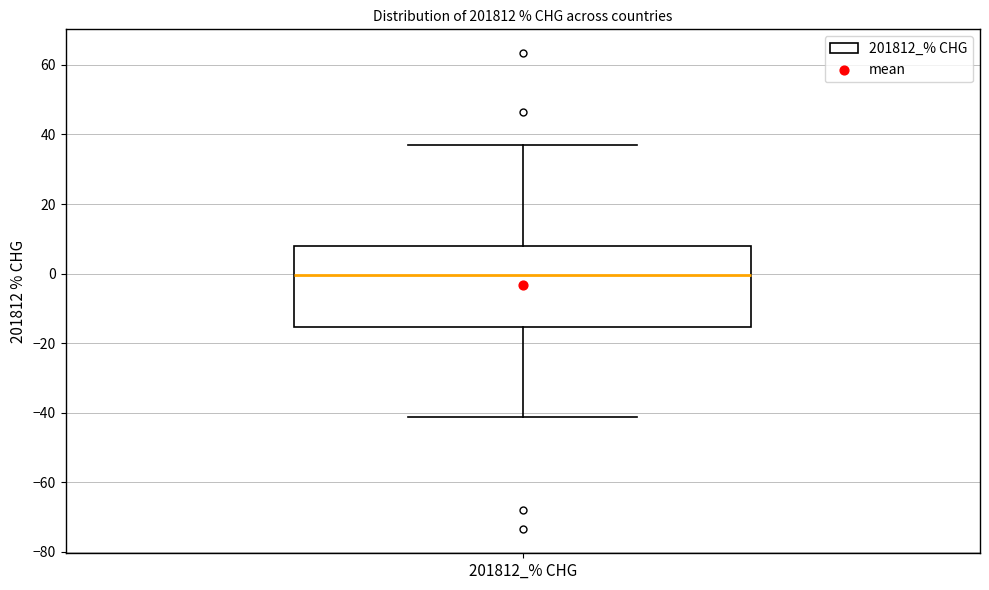

Read this box plot against the y-axis: the position of the median line, the range covered by the box, and the ends of both whiskers. The values are not printed on the chart, so give them approximately, as read against the axis.

median 0, box -16 to 8, whiskers -42 to 36